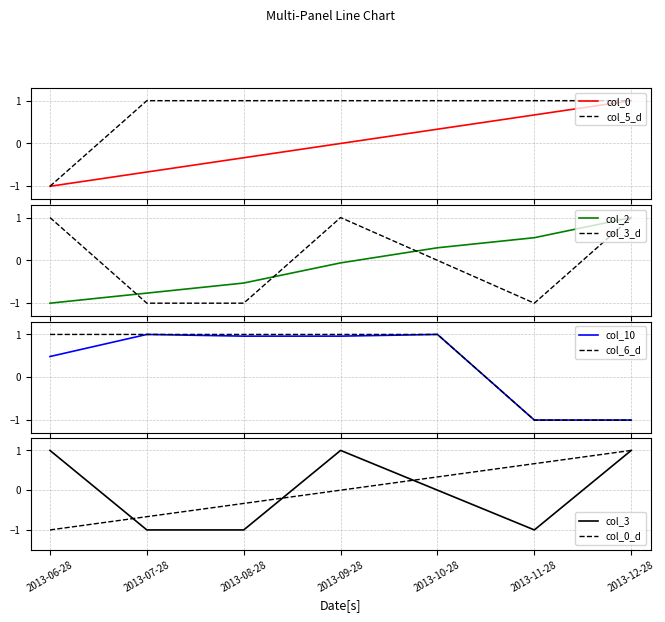

What is the spread (max minus min) of values at 2013-07-28?

2.0